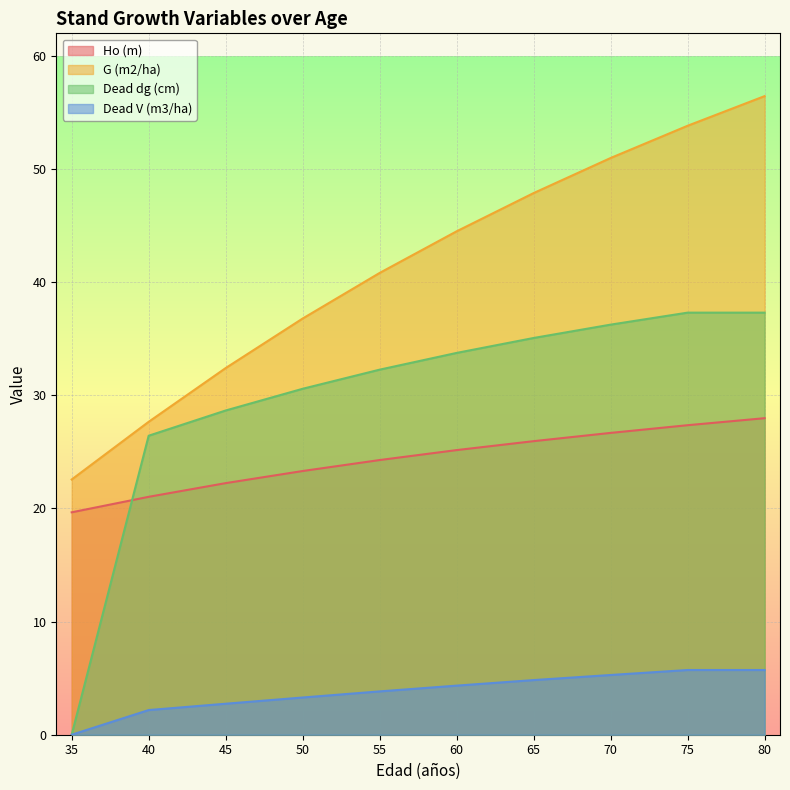

How many lines are shown in the chart?

4